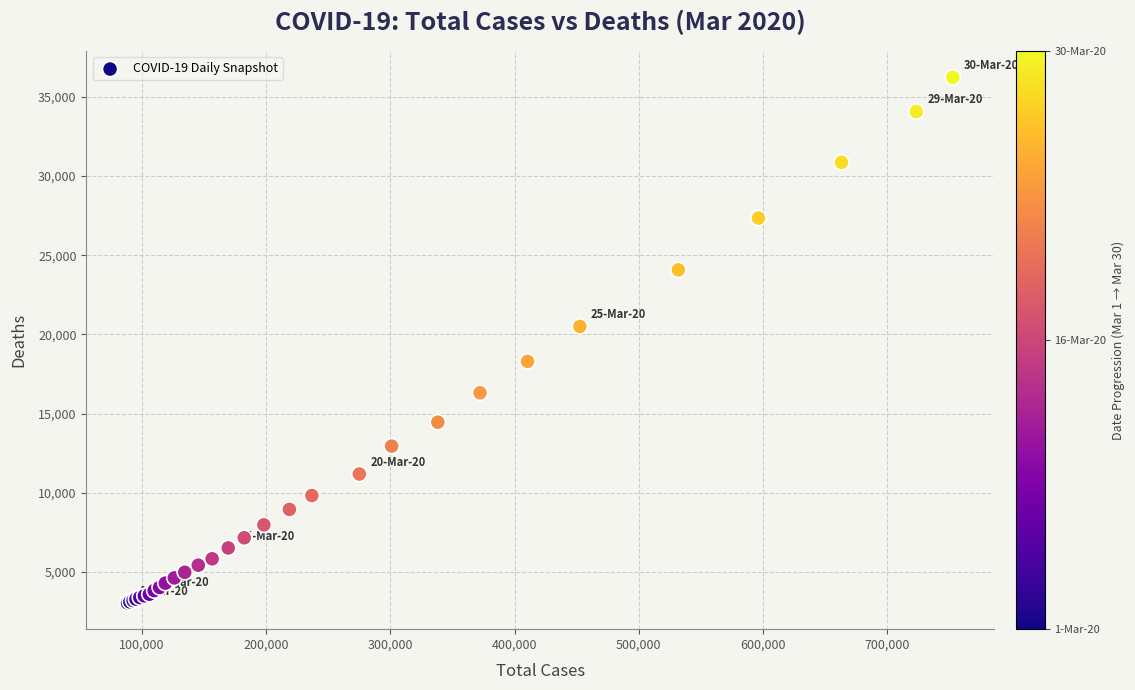

What Y value in the scatter plot is closest to 19638?

20500